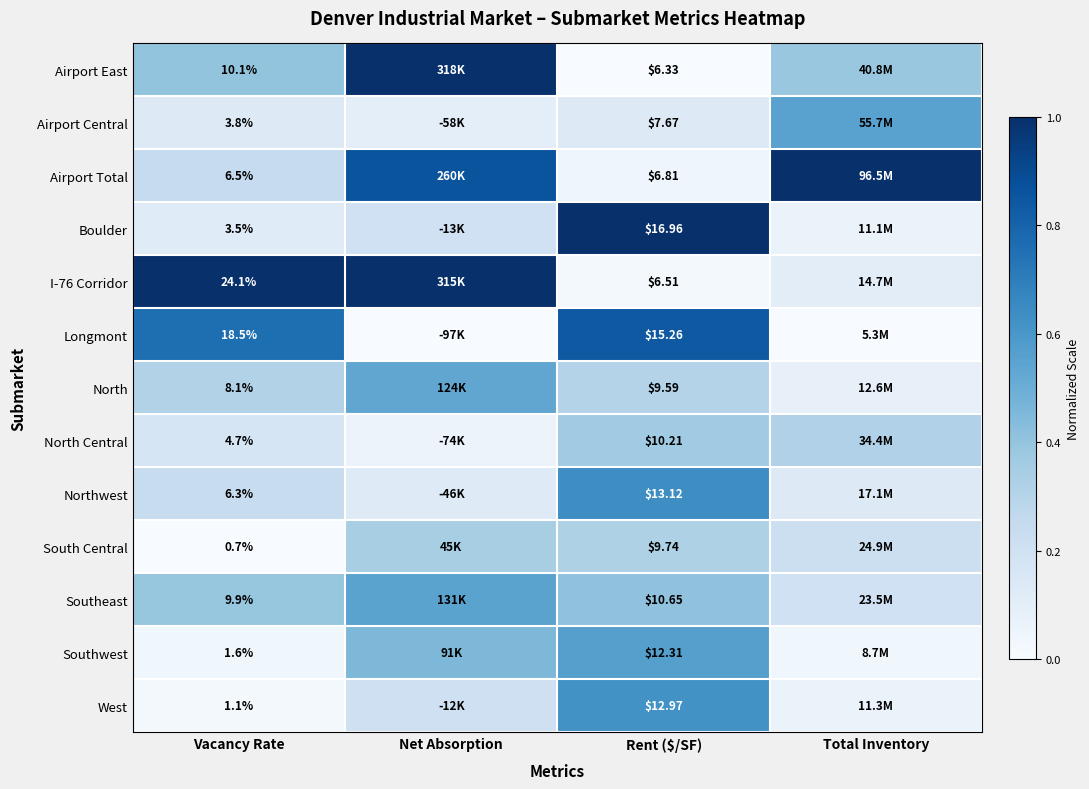

At which category is the sum across all series the highest?

Net Absorption